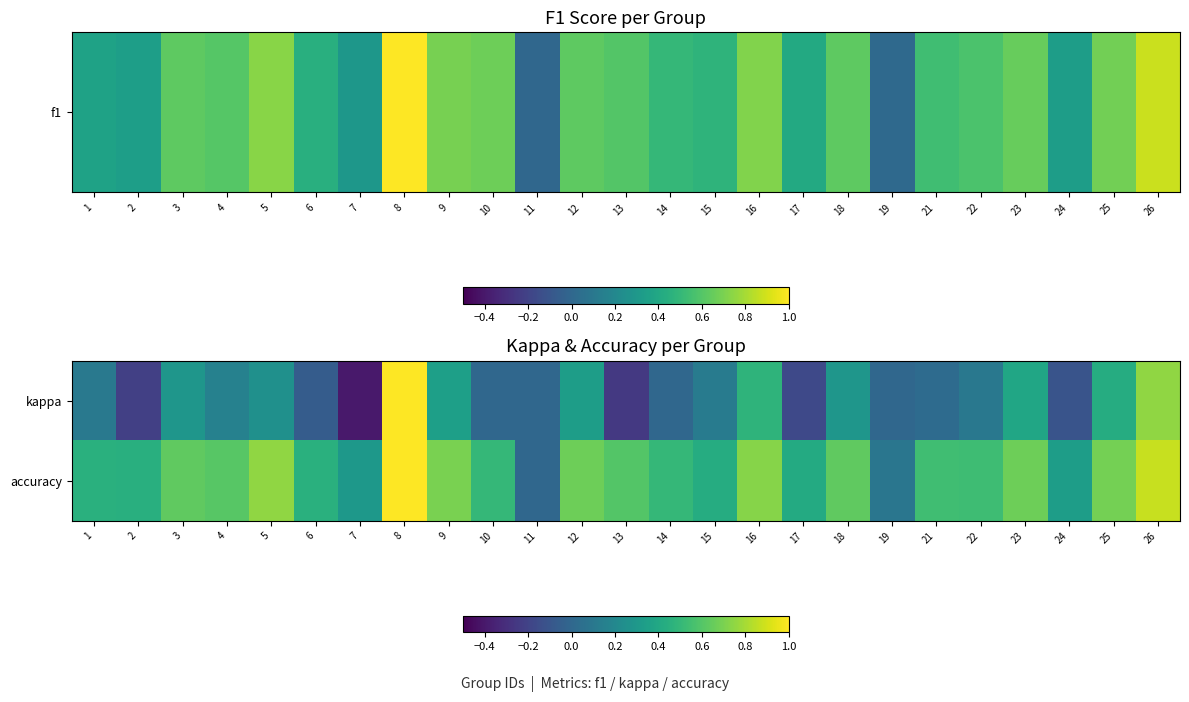

At which category is the sum across all series the highest?

8